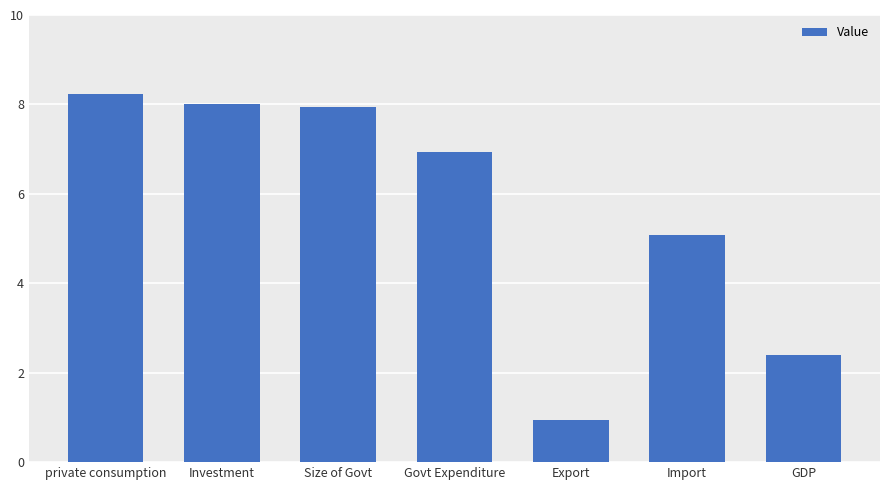

What is the minimum value shown in the chart?

0.9